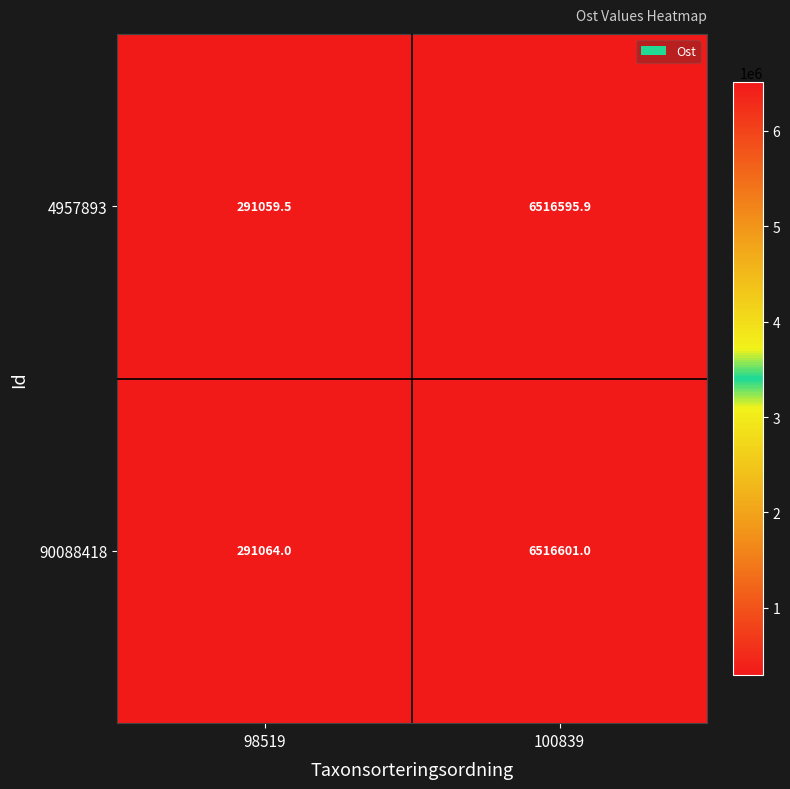

Is it true that 4957893 equals 3735785.6 at 100839?

False